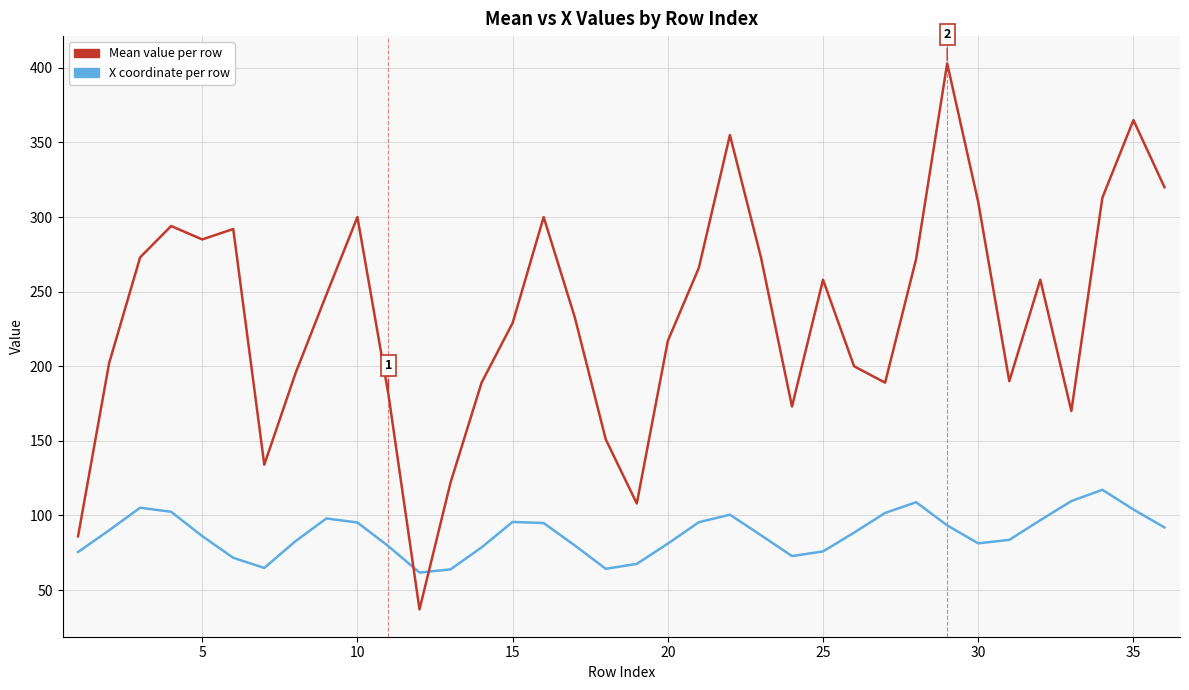

What is the minimum value shown in the chart?

37.0